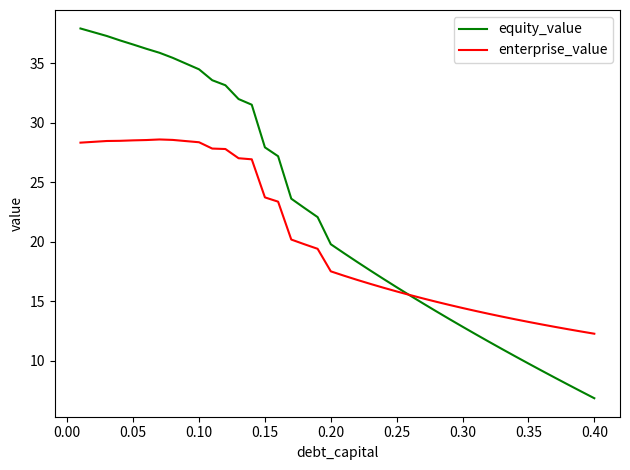

Rank the series by their maximum value, from highest to lowest.

equity_value, enterprise_value